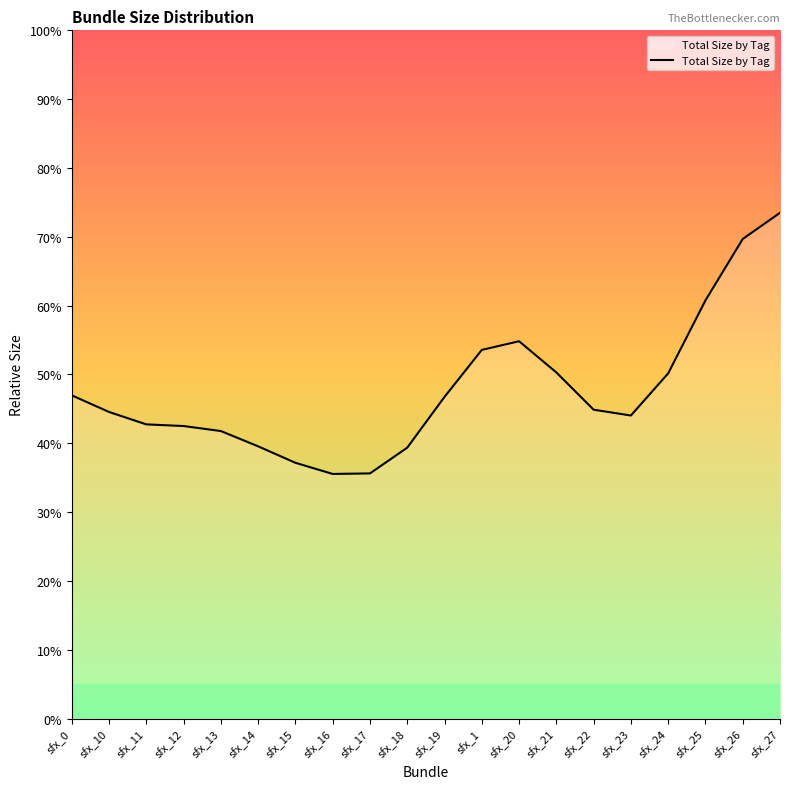

Approximately how many times larger is the value at sfx_22 compared to sfx_14?

1.1